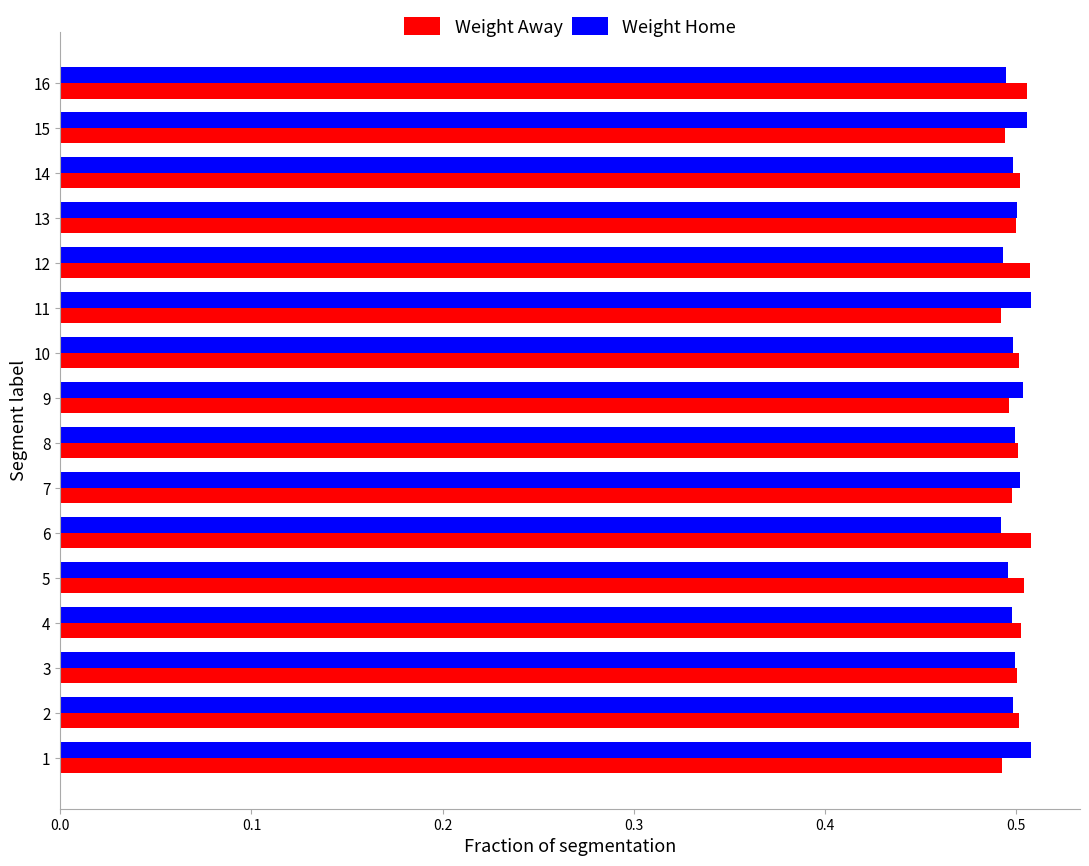

Count the Weight Home values in the range 0 to 1.

16